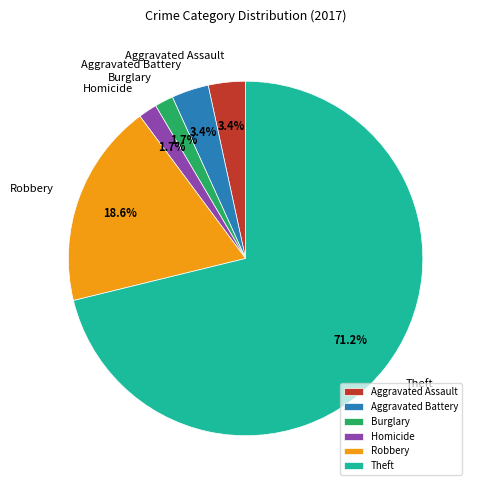

Which category has the biggest portion of the pie?

Theft